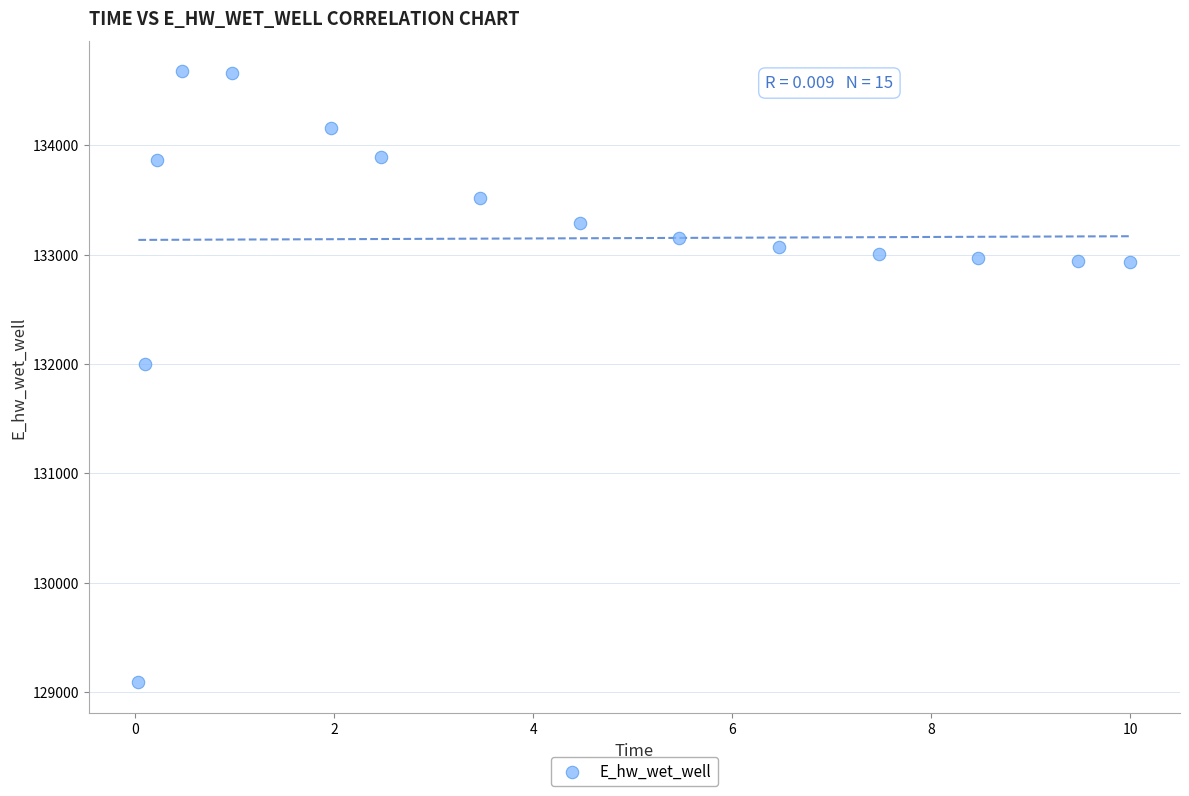

What is the range of Y values (max minus min)?

5586.3